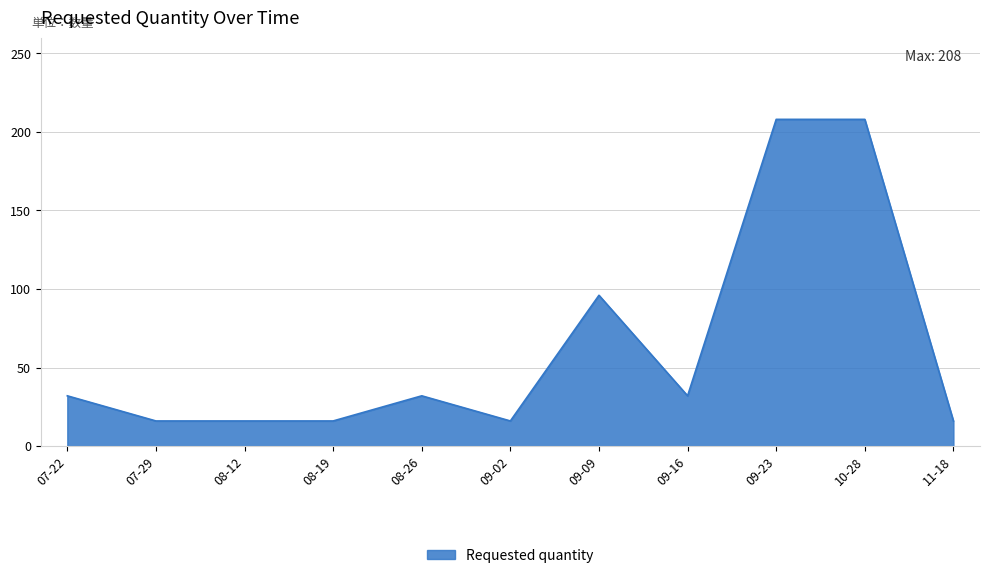

At which label is the value closest to 112?

09-09